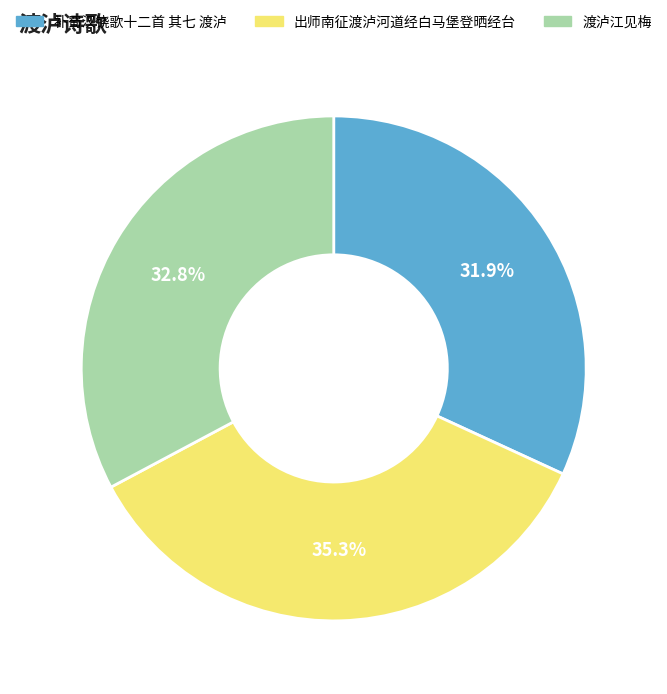

To the nearest percent, what portion does 渡泸江见梅 represent?

33%